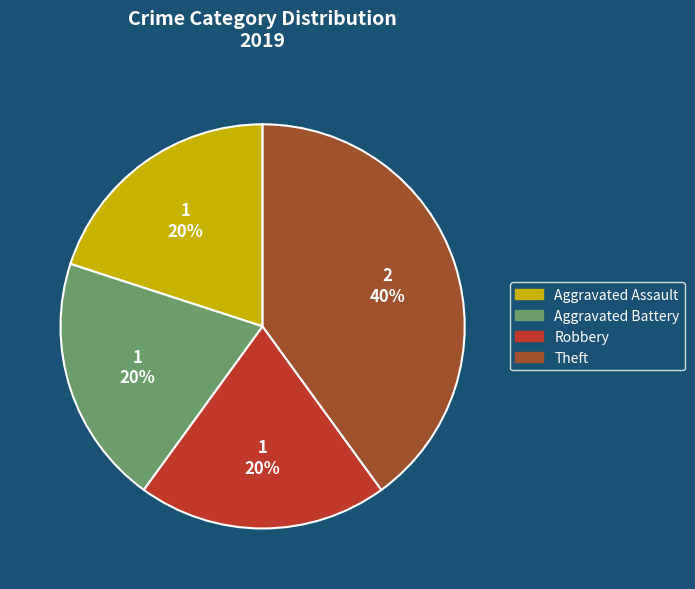

True or false: Robbery accounts for 20% of the total.

True